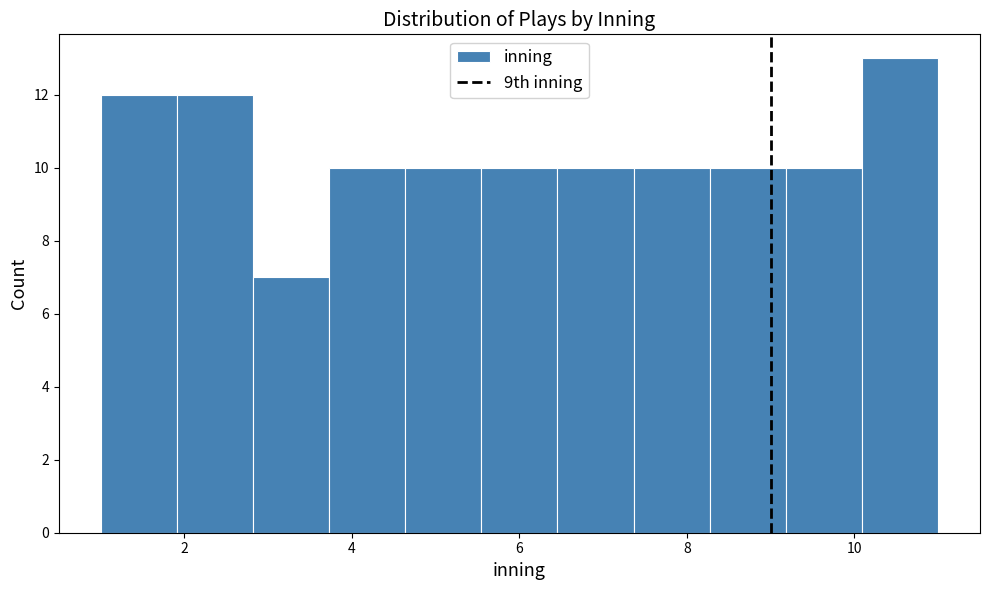

Which range on the x-axis has the tallest bar?

10.0 to 11.0